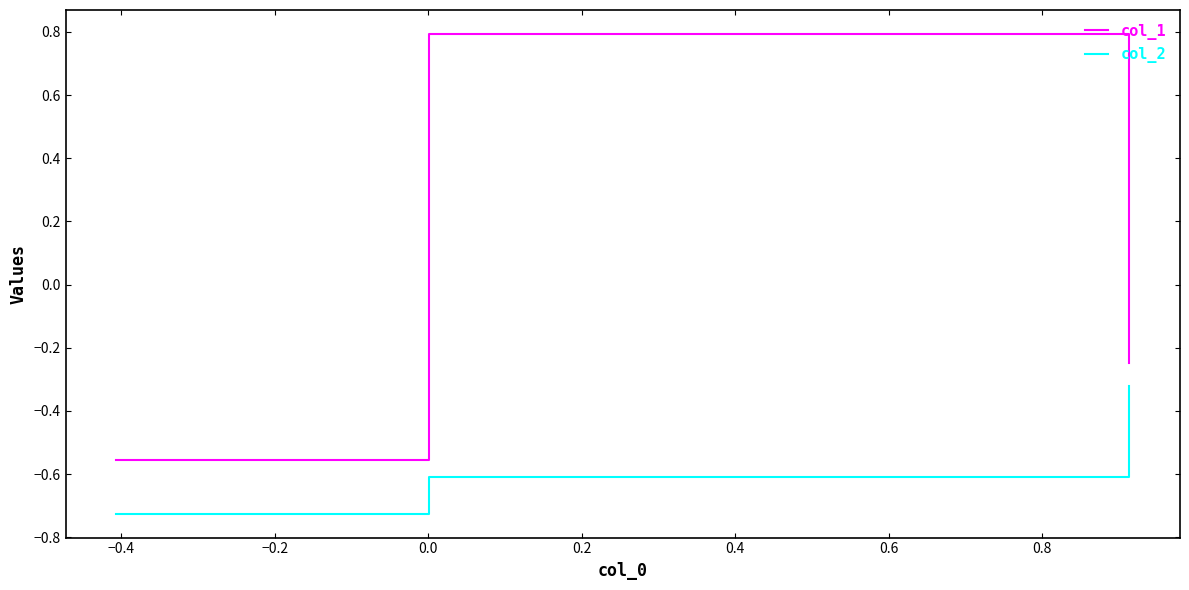

Count the col_1 values in the range 0 to 1.

1